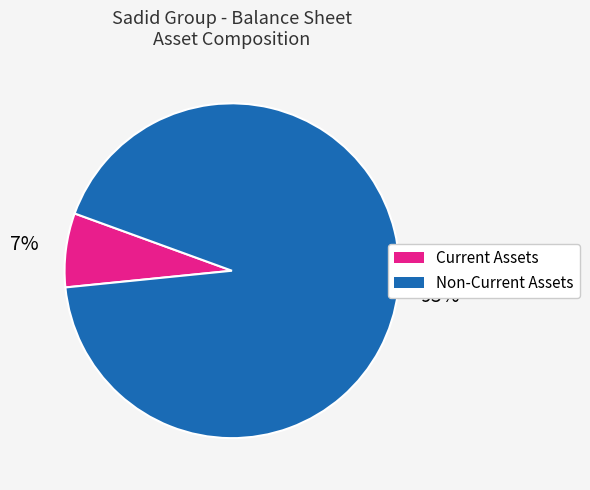

Which category has the biggest portion of the pie?

Non-Current Assets